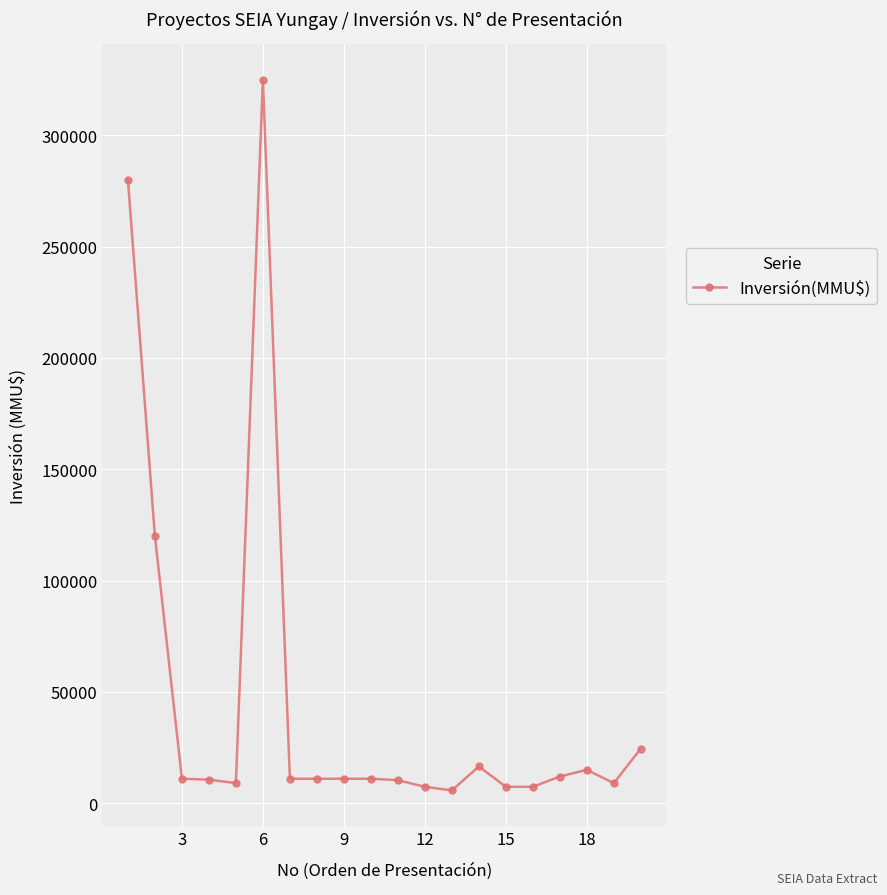

What is the difference between the second highest and minimum values?

274259